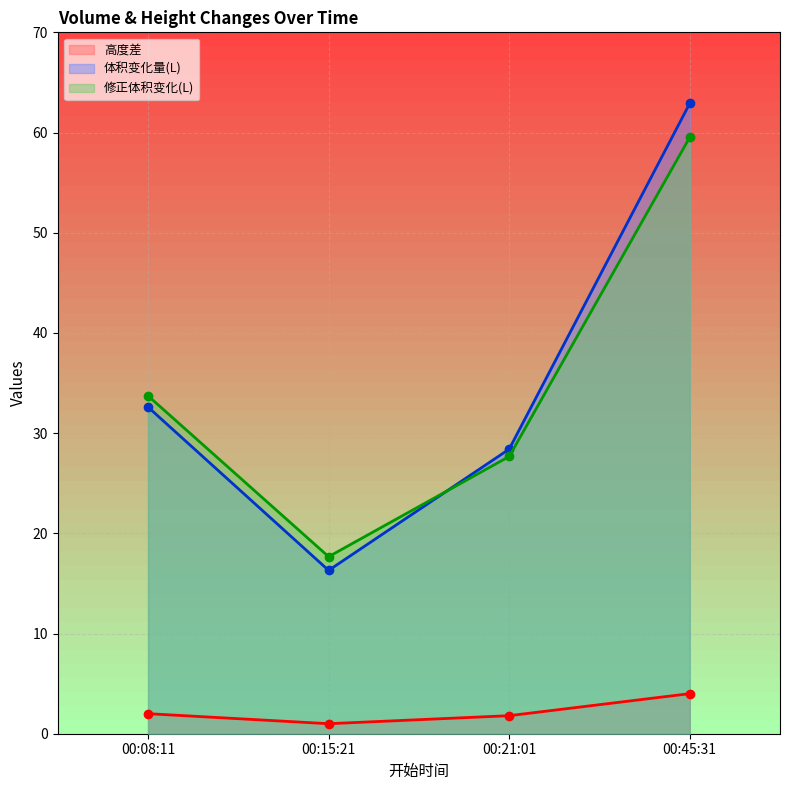

What is the smallest value displayed?

1.0